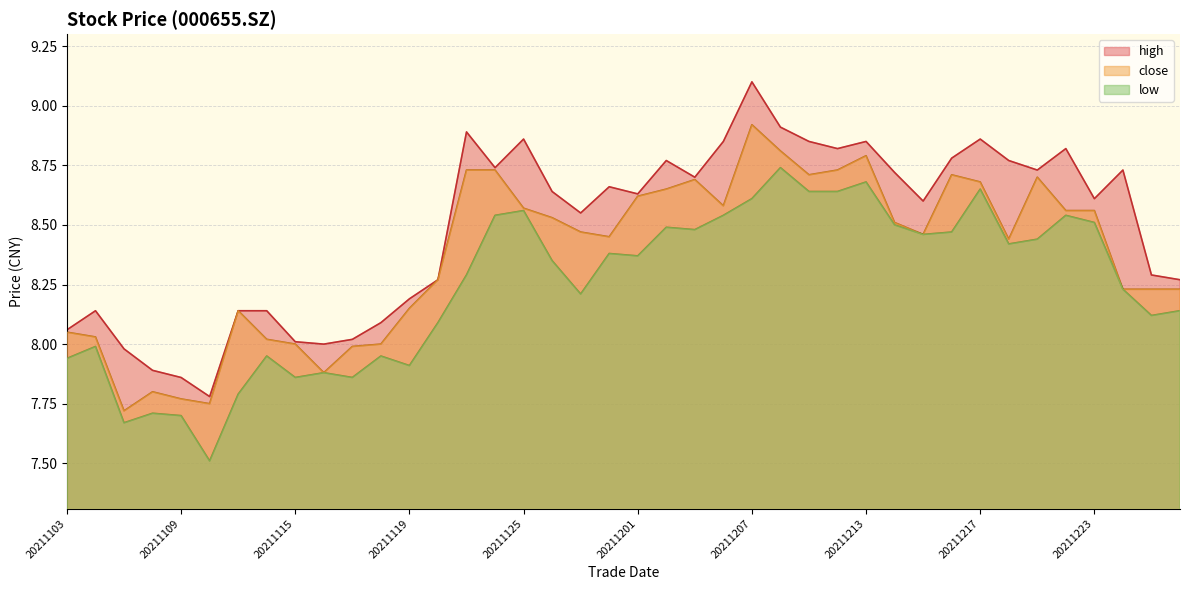

Which category has the highest value in the low series?

20211208